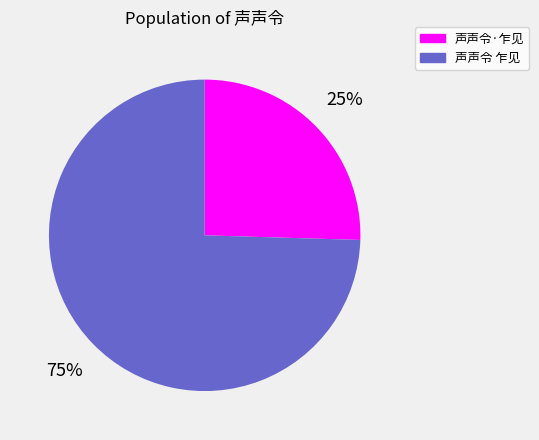

Between 声声令·乍见 and 声声令 乍见, which is larger?

声声令 乍见